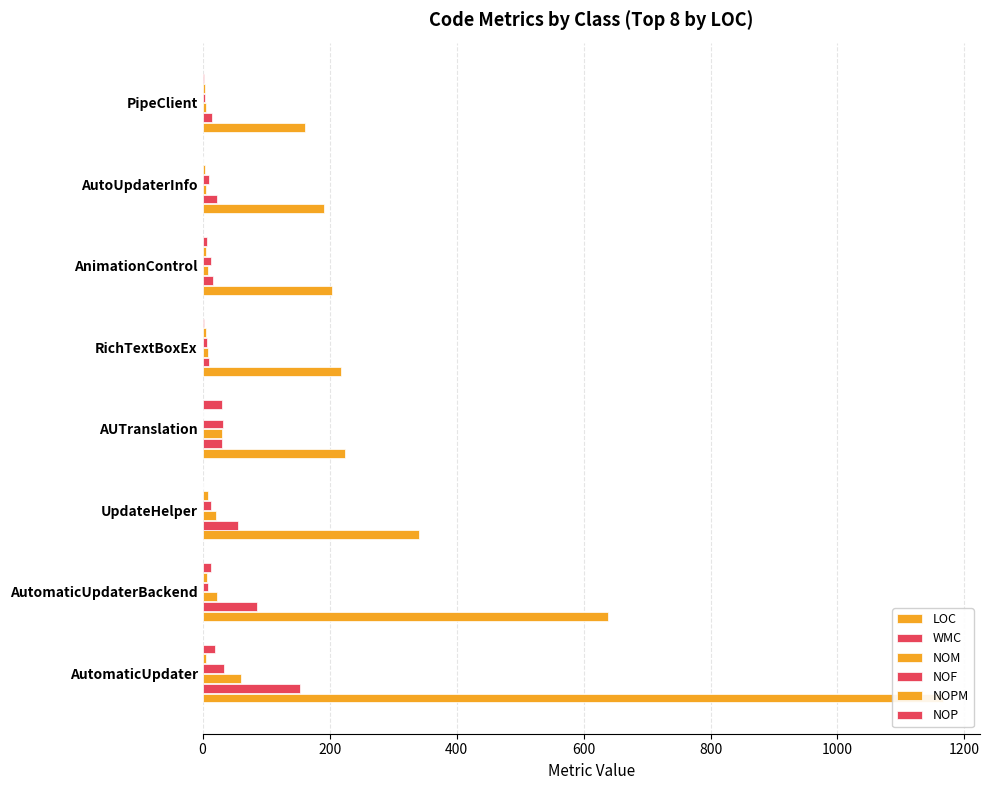

Between AutomaticUpdaterBackend and AUTranslation, which is larger?

AutomaticUpdaterBackend